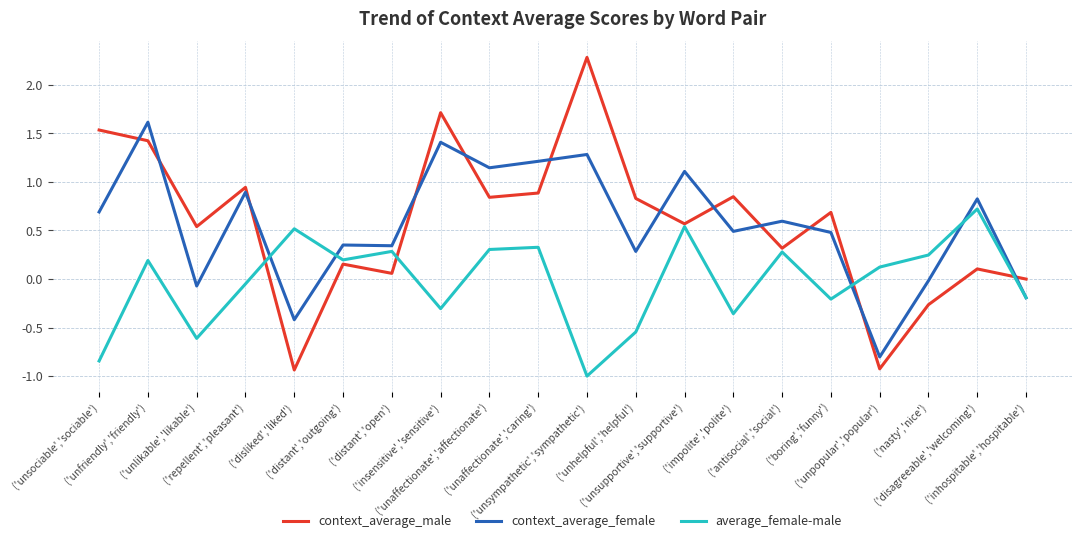

Is it true that context_average_female equals 1.6 at ('unfriendly','friendly')?

True